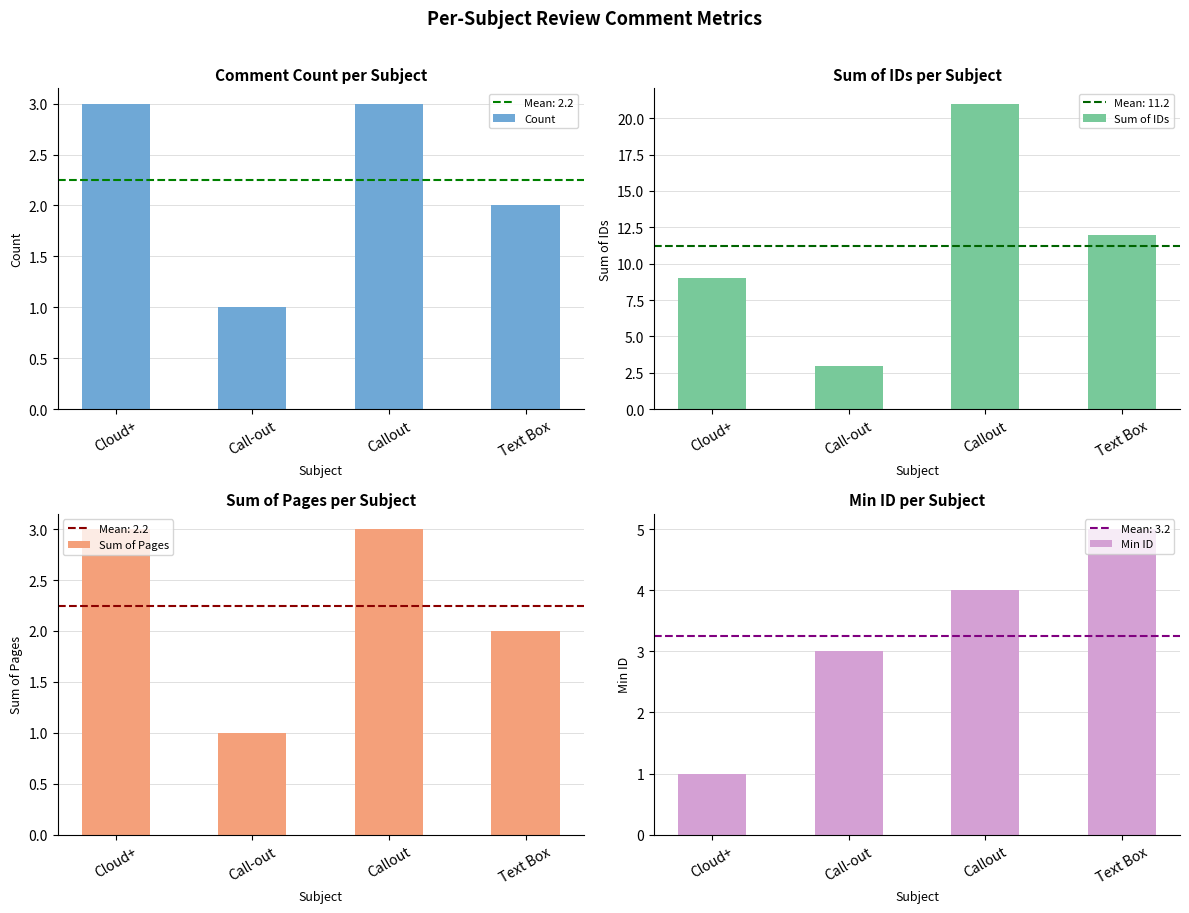

Reading left to right, transcribe all the data shown in this chart.

Count: Cloud+=3	Call-out=1	Callout=3	Text Box=2
Sum of IDs: Cloud+=9	Call-out=3	Callout=21	Text Box=12
Sum of Pages: Cloud+=3	Call-out=1	Callout=3	Text Box=2
Min ID: Cloud+=1	Call-out=3	Callout=4	Text Box=5